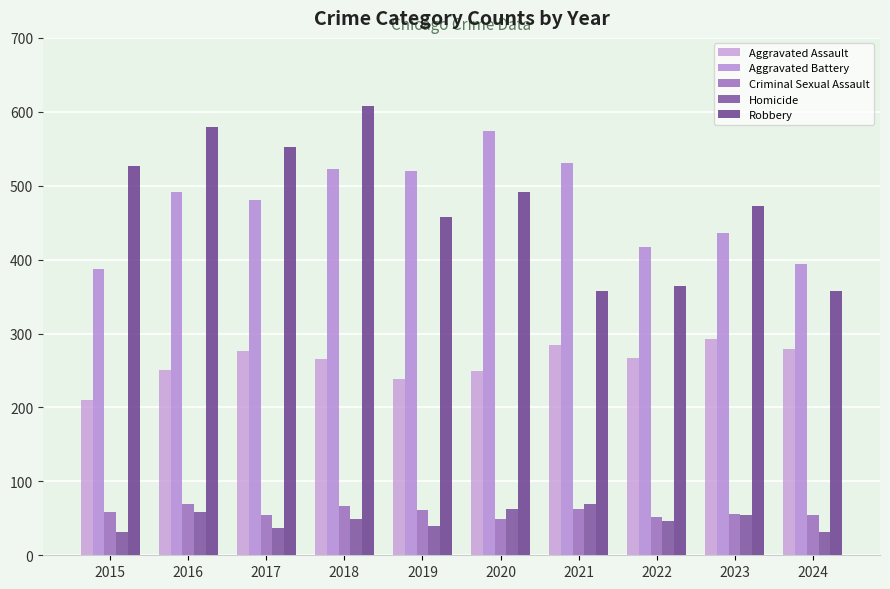

Between 2016 and 2024, which series saw the biggest shift?

Robbery